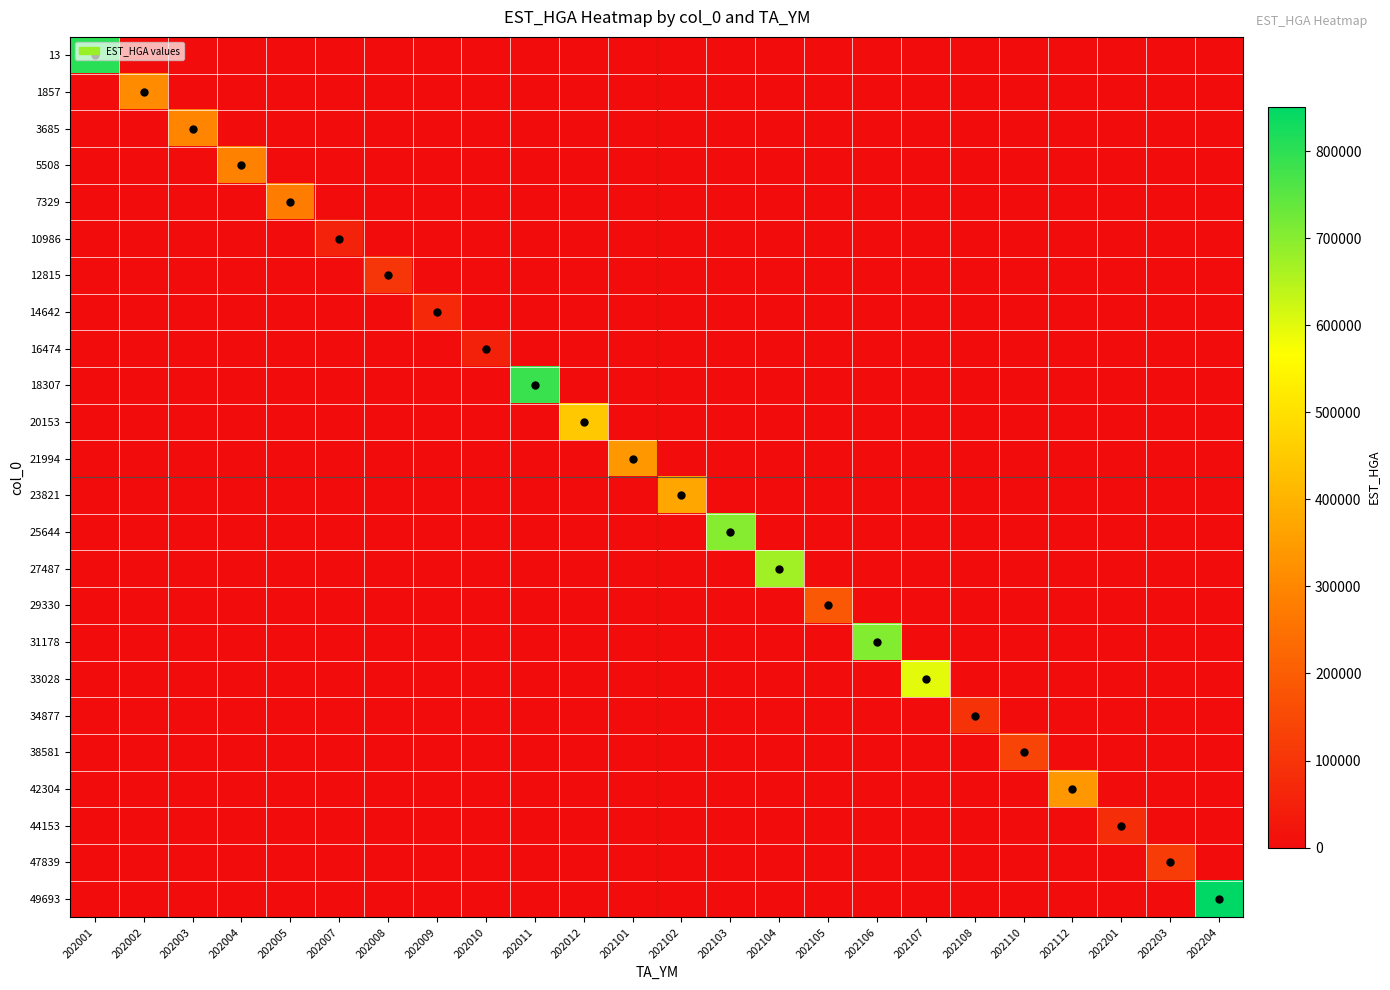

At 202001, list the series in order from smallest to largest.

1857, 3685, 5508, 7329, 10986, 12815, 14642, 16474, 18307, 20153, 21994, 23821, 25644, 27487, 29330, 31178, 33028, 34877, 38581, 42304, 44153, 47839, 49693, 13